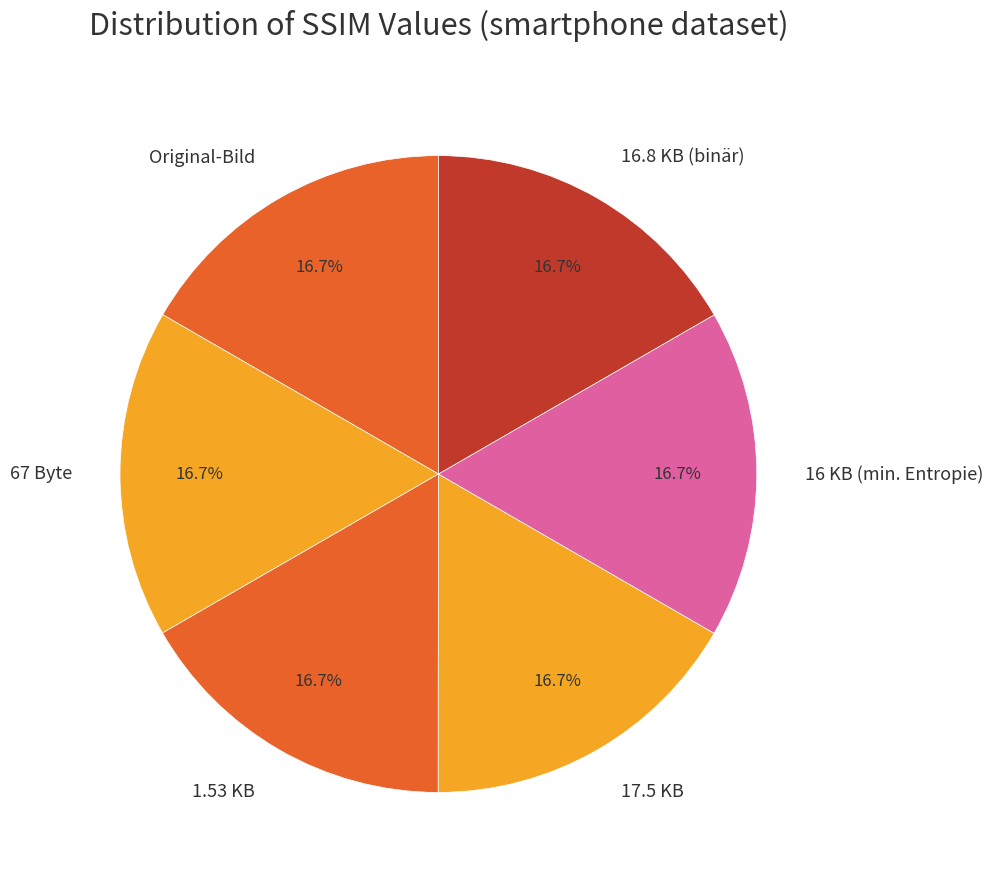

Is it true that Original-Bild is 17% of the pie?

True